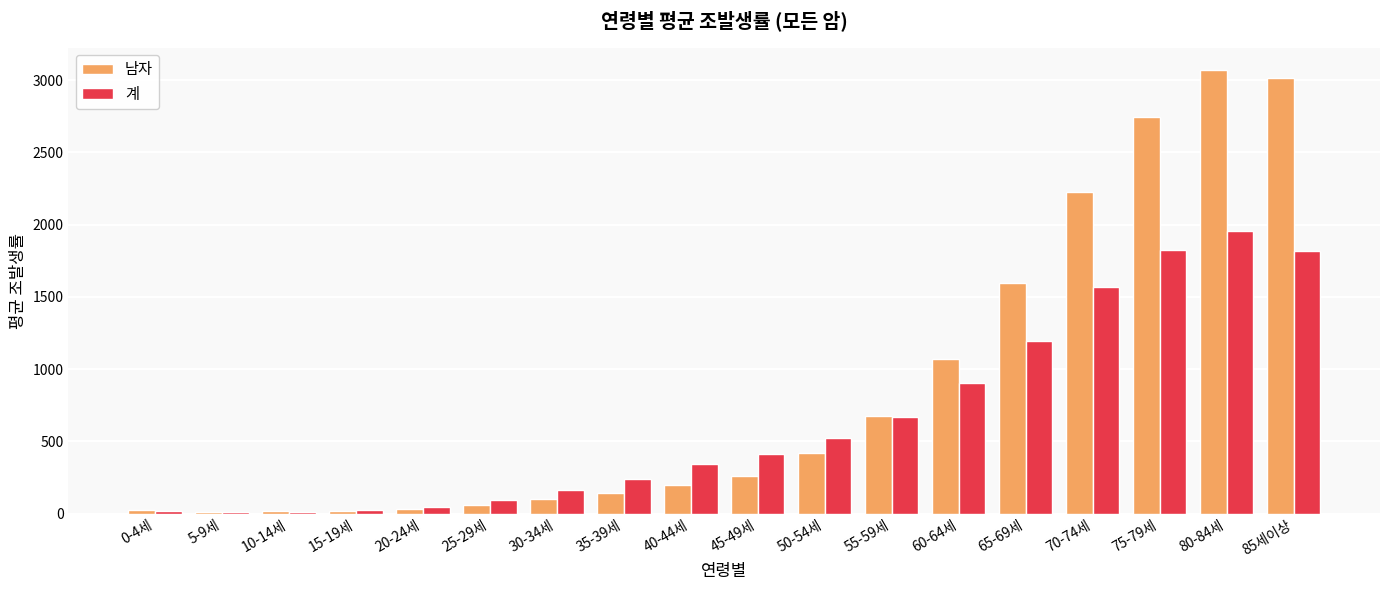

Where is 계 nearest to the value 984?

60-64세